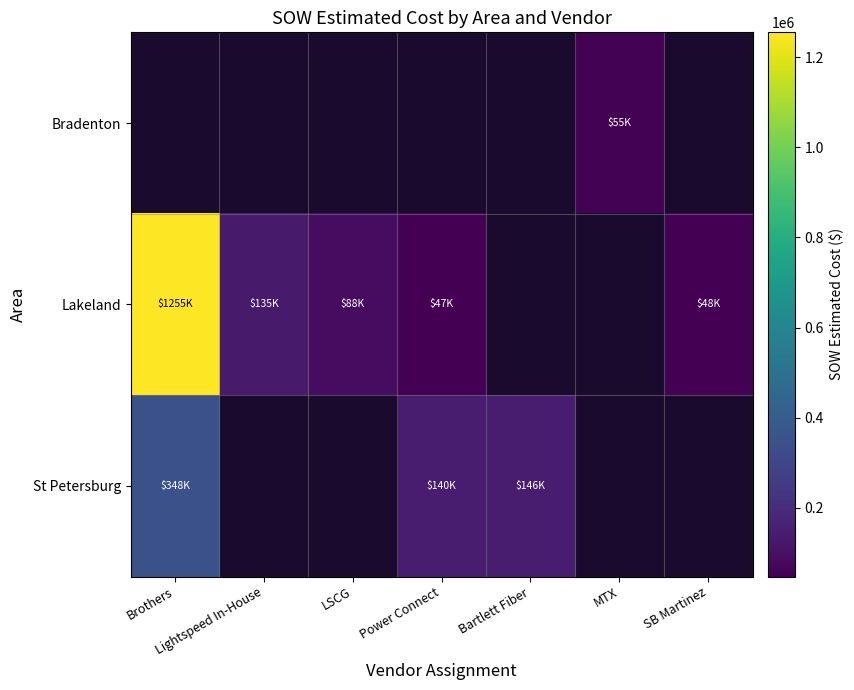

What is the smallest value displayed?

47461.5